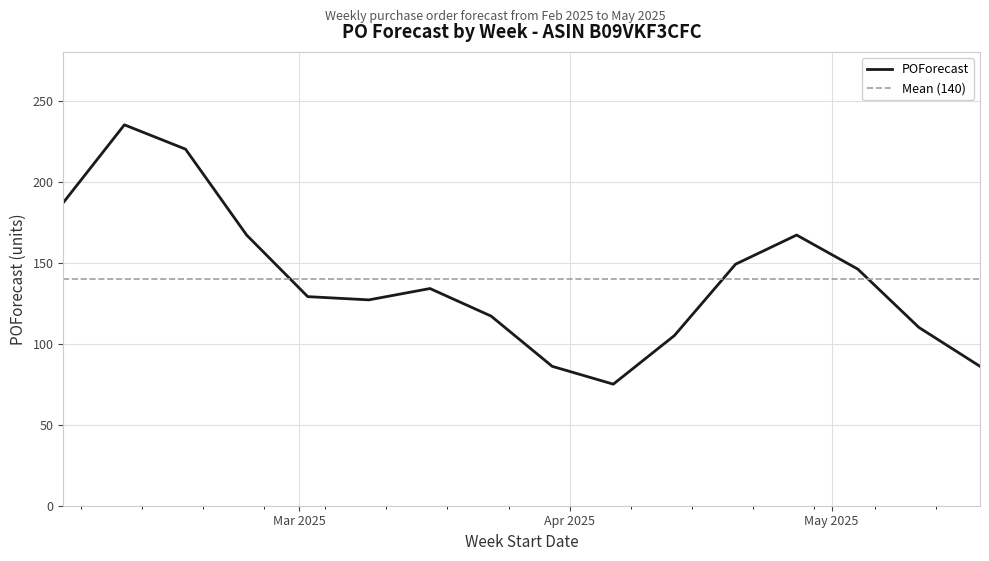

Is it true that the value at W4 is 167?

True